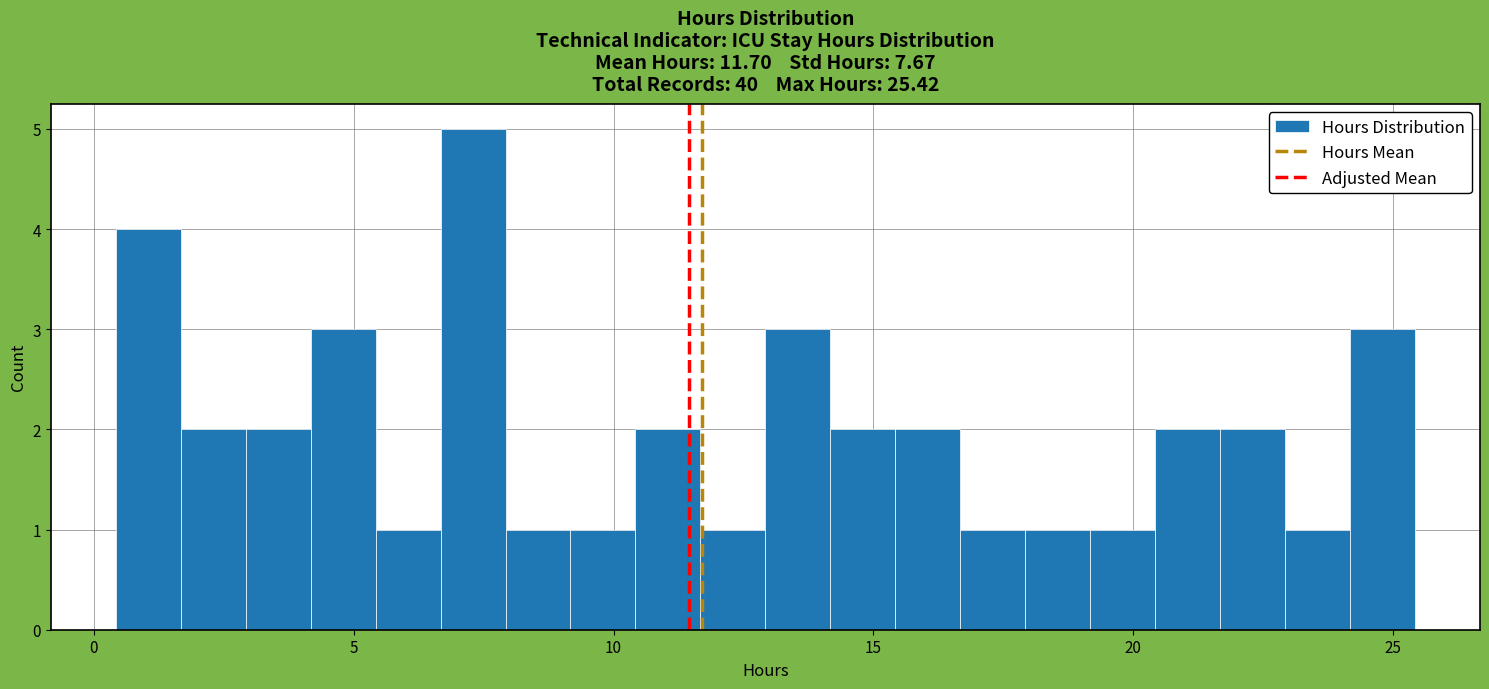

Around what value on the x-axis is the tallest bar? Give the approximate position of its centre, as read against the axis.

7.5